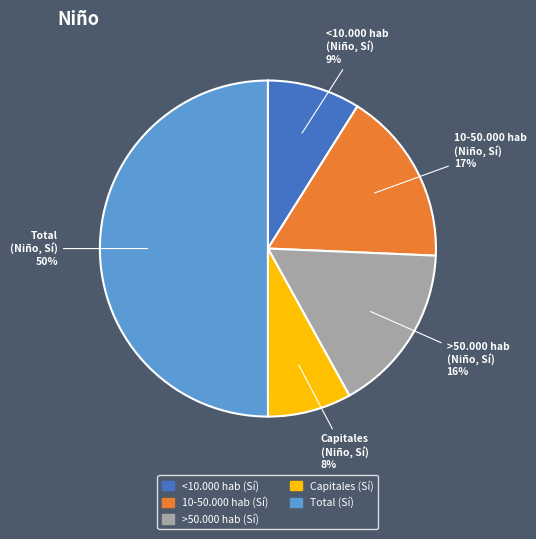

To the nearest percent, what portion does Capitales represent?

8%